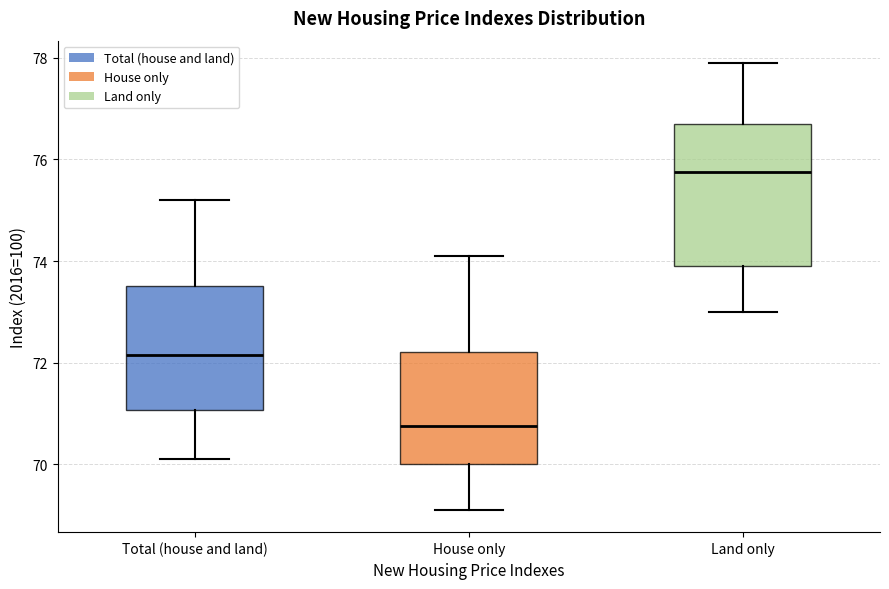

Comparing the boxes themselves (not the whiskers), which one is the tallest?

Land only